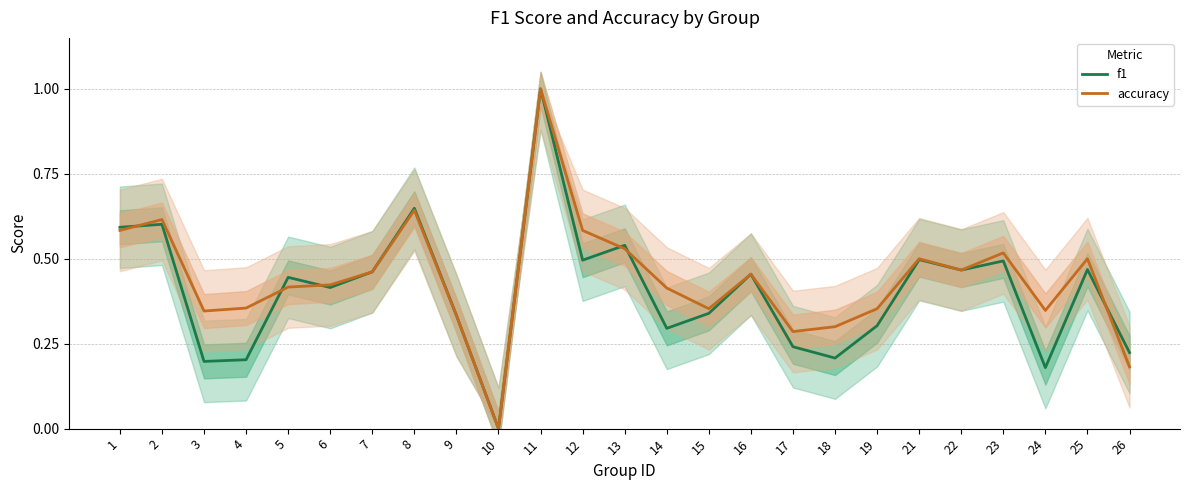

Which series ends up on top after the final intersection of accuracy and f1?

f1